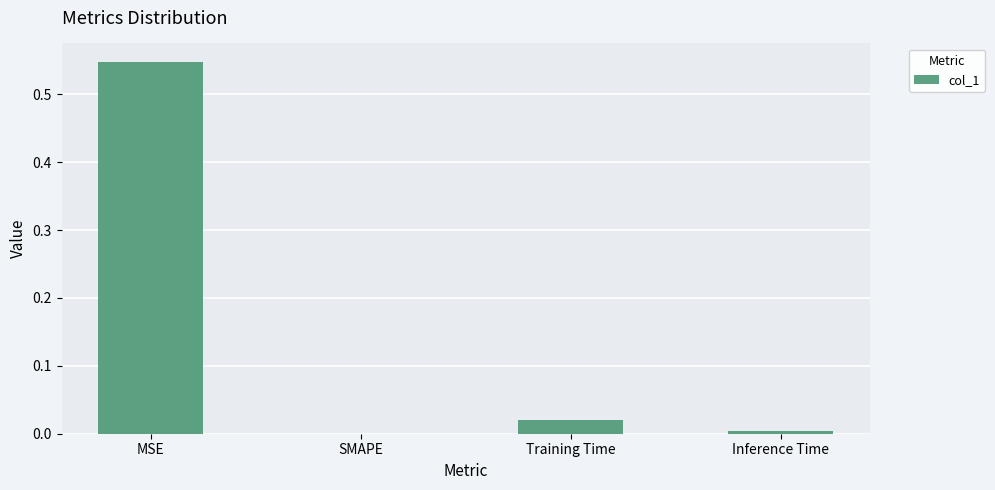

Is it true that the value at SMAPE is 0.2?

False